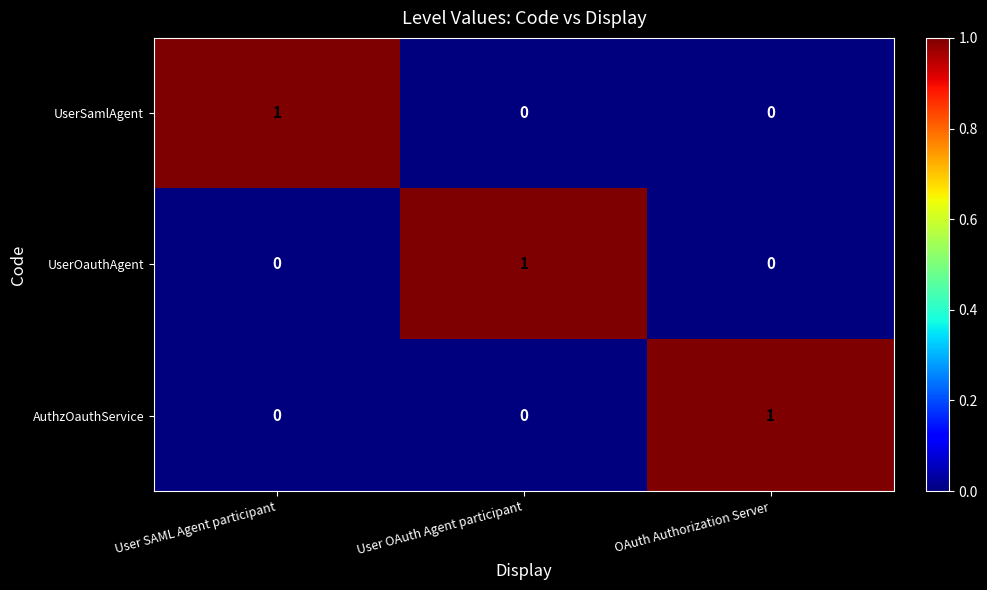

True or false: UserSamlAgent has a value of -1 at OAuth Authorization Server.

False